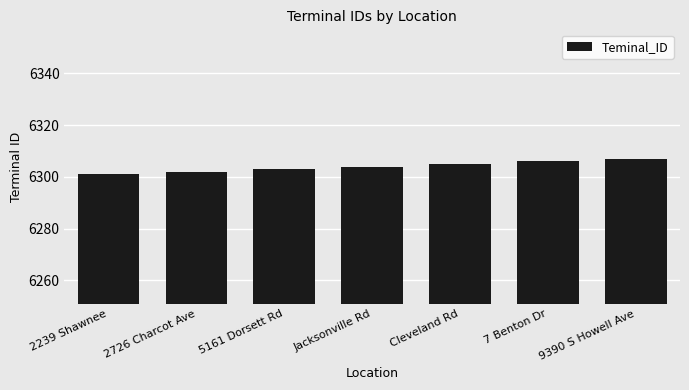

What position from the right is 2726 Charcot Ave?

6